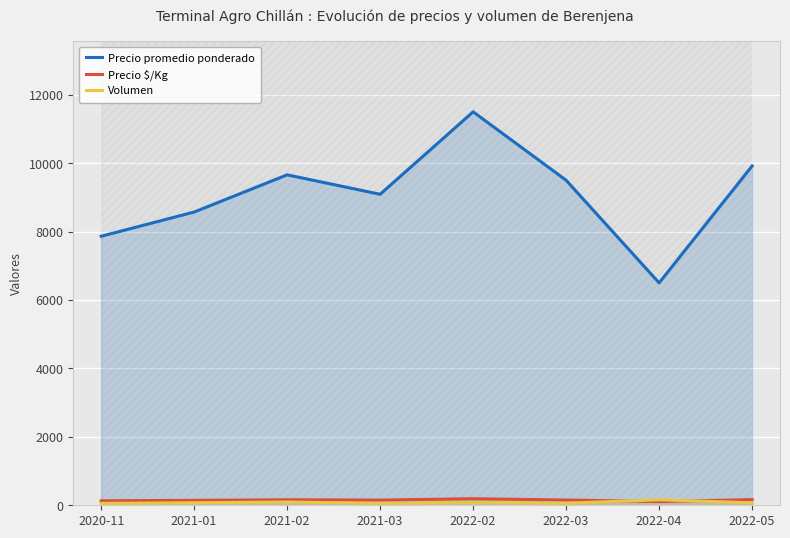

At which label is Precio promedio ponderado closest to 9000?

2021-03